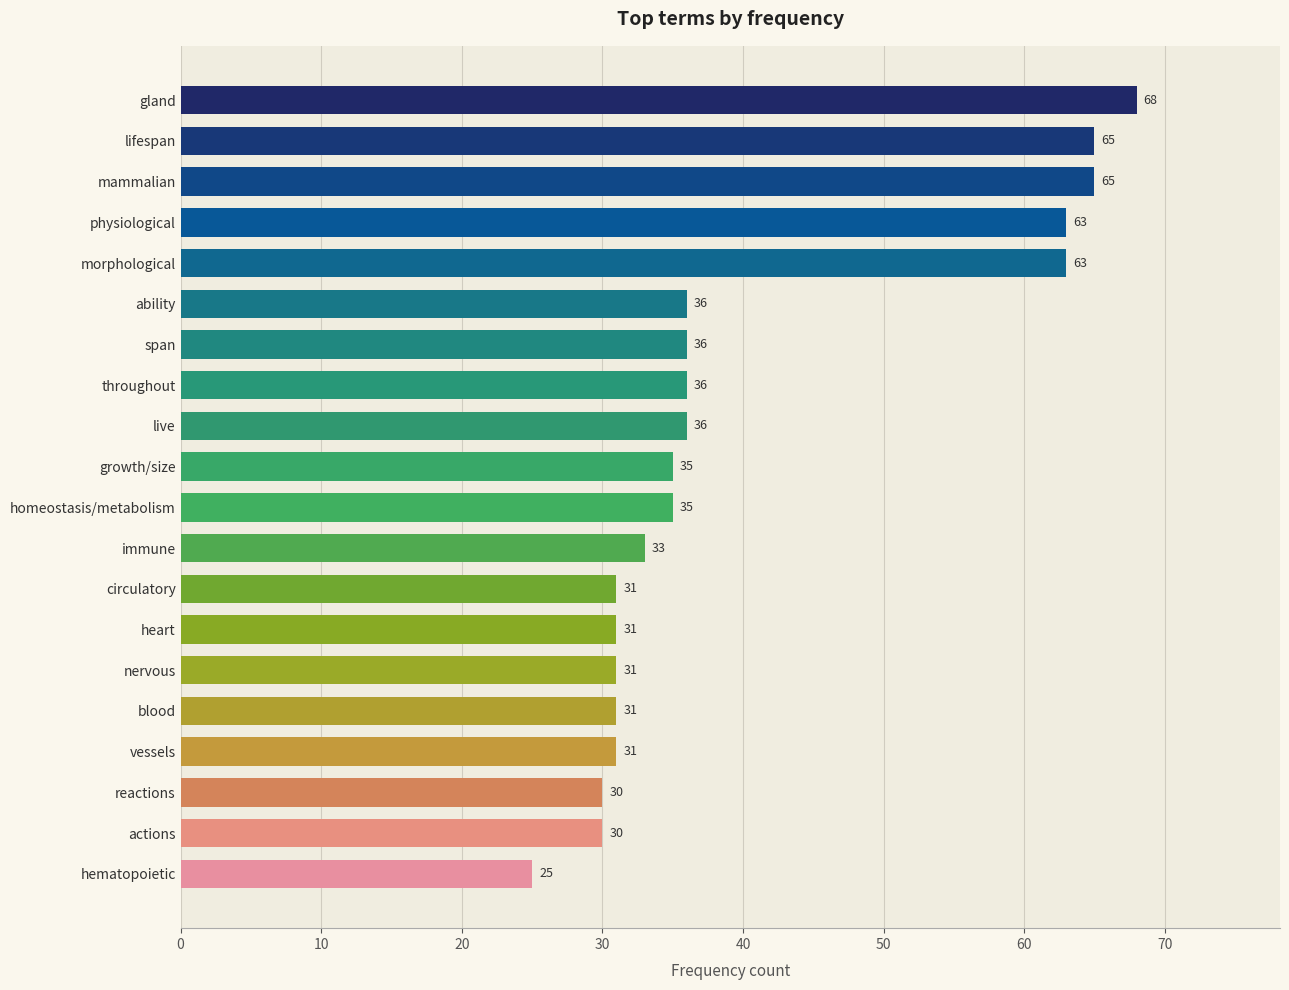

Is it true that the value at lifespan is 22?

False